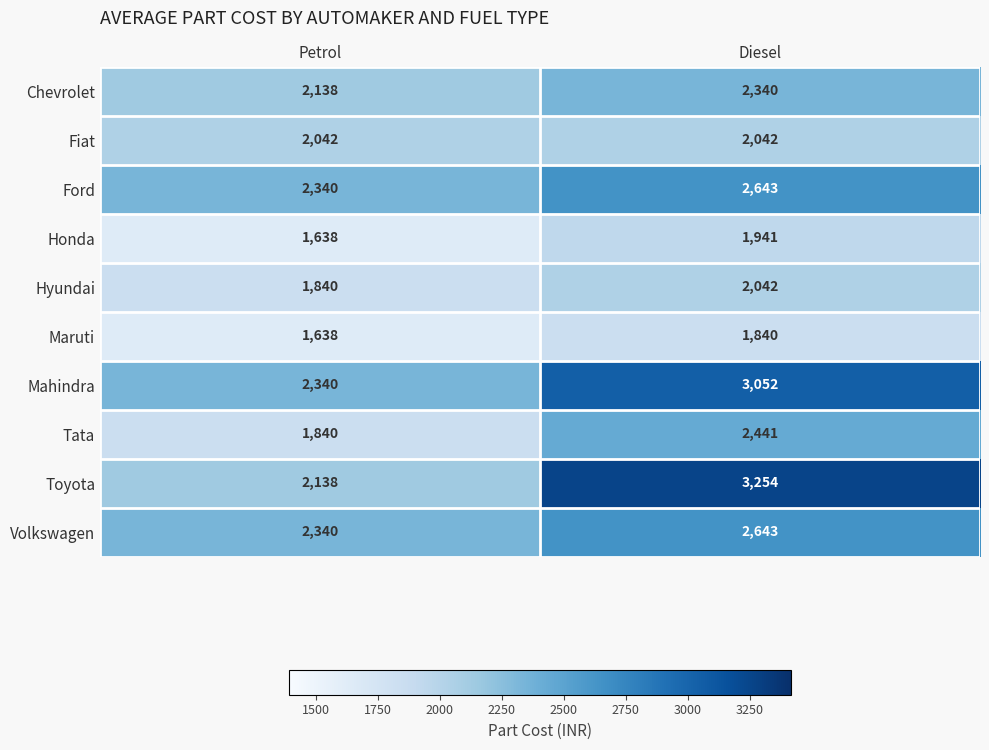

List the labels in order of Volkswagen value, largest first.

Diesel, Petrol